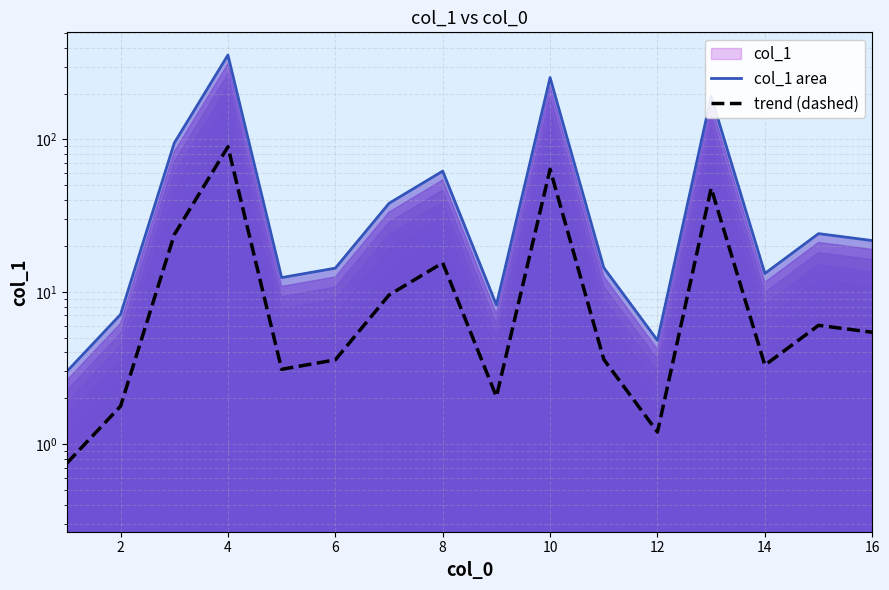

True or false: trend (dashed) and col_1 area intersect in this chart.

False